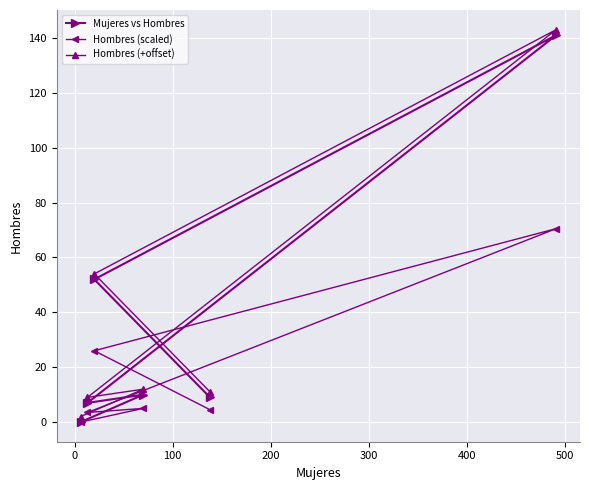

What is the average value of the Mujeres vs Hombres series?

36.5